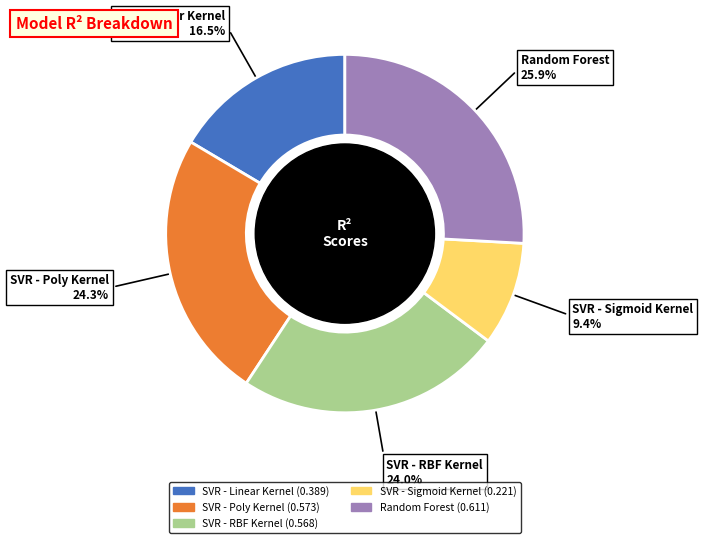

To the nearest percent, what portion does SVR - Poly Kernel represent?

24%